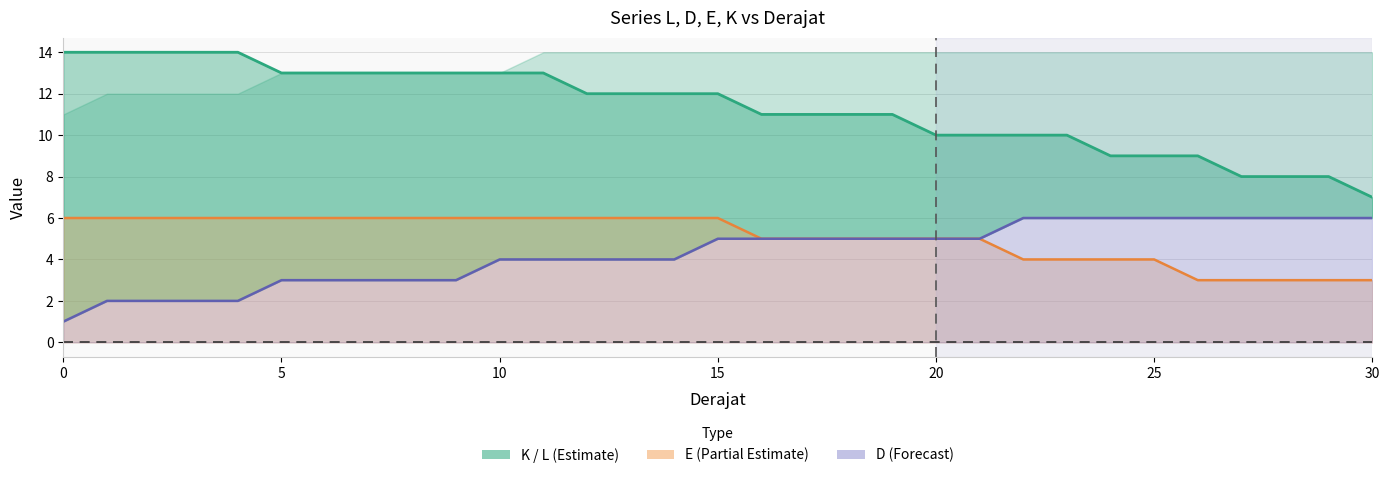

What is the maximum value for D (line)?

6